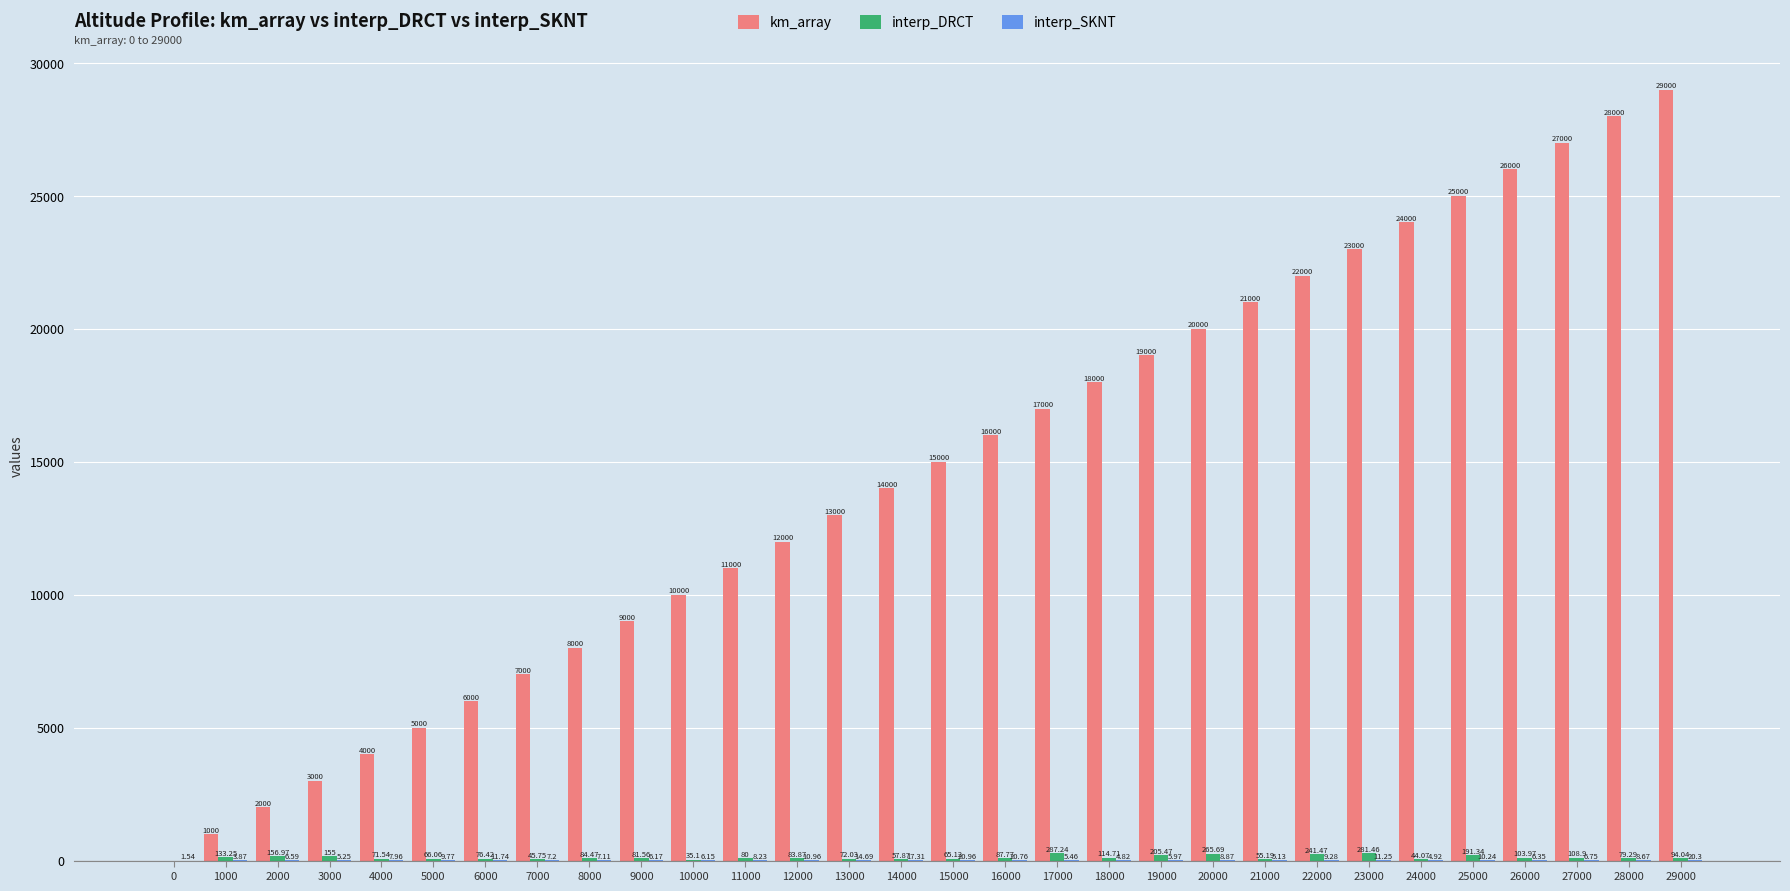

At which category is the sum across all series the highest?

29000